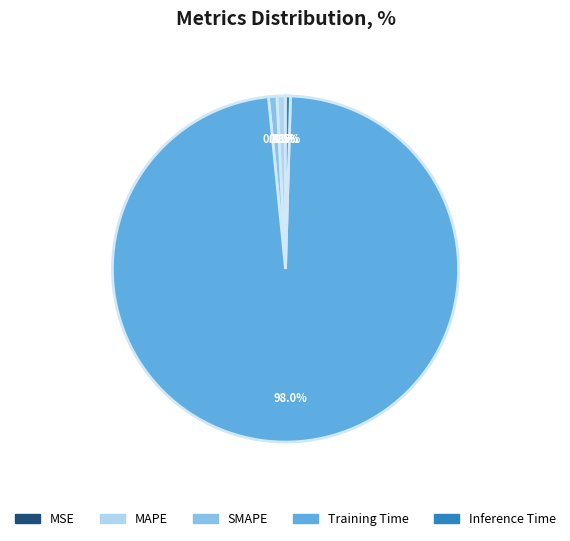

The SMAPE slice represents 1% of the pie. True or false?

True